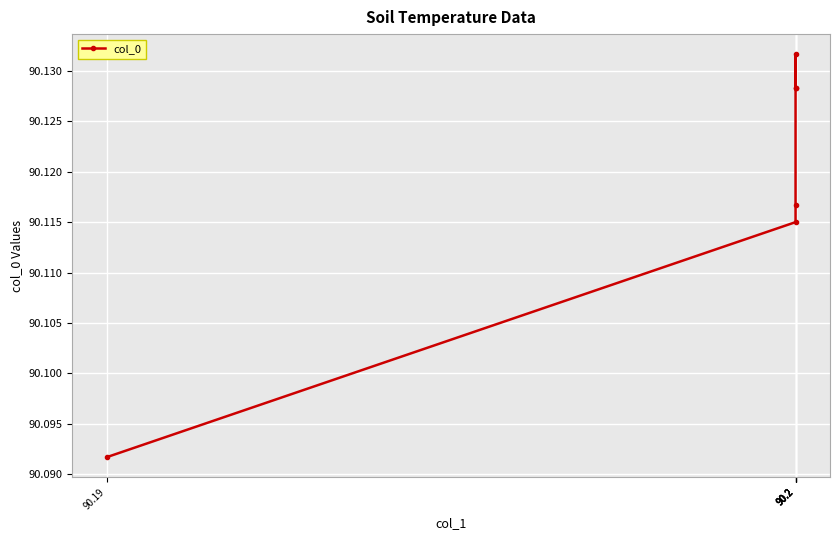

What is the maximum value shown in the chart?

90.1